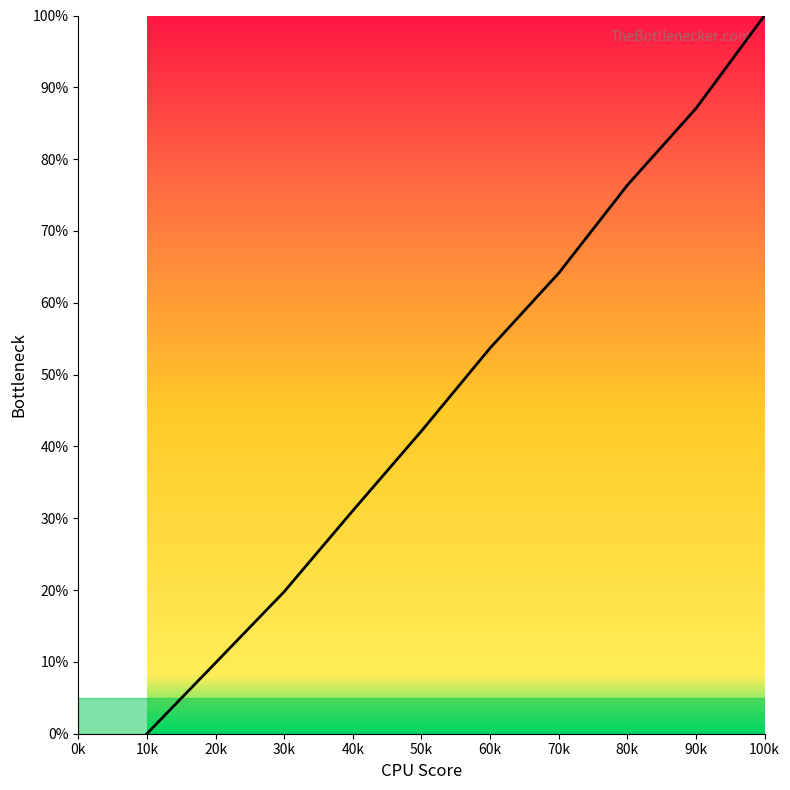

What position from the right is 60k?

5